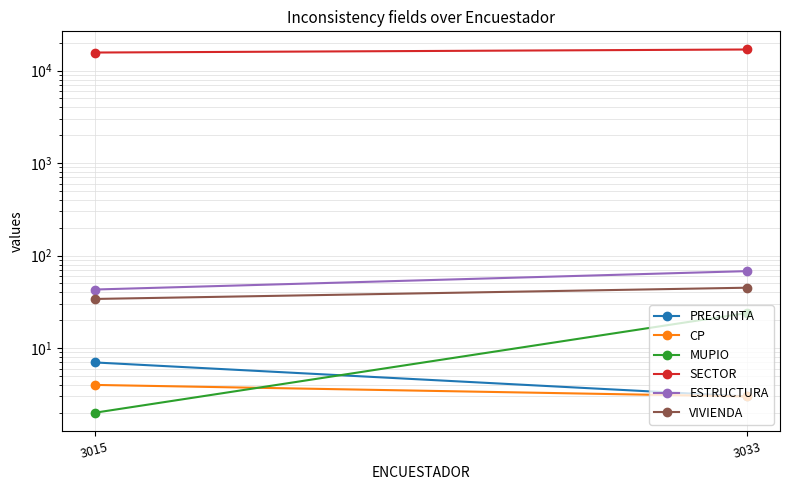

What is the spread (max minus min) of values at 3015?

15699